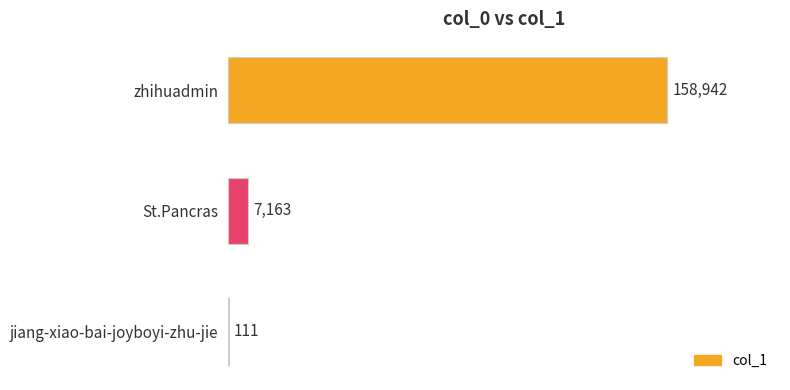

Reading top to bottom, what are all the values shown in this chart?

zhihuadmin=158942	St.Pancras=7163	jiang-xiao-bai-joyboyi-zhu-jie=111